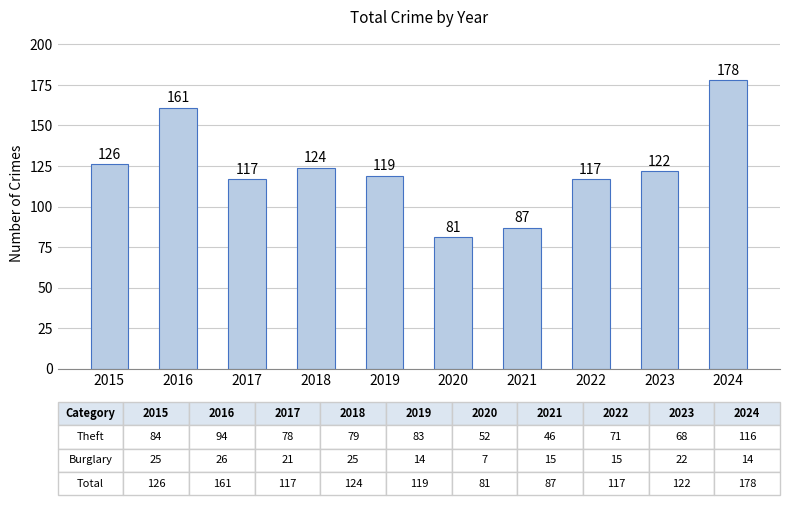

Is it true that the value at 2024 is 113?

False